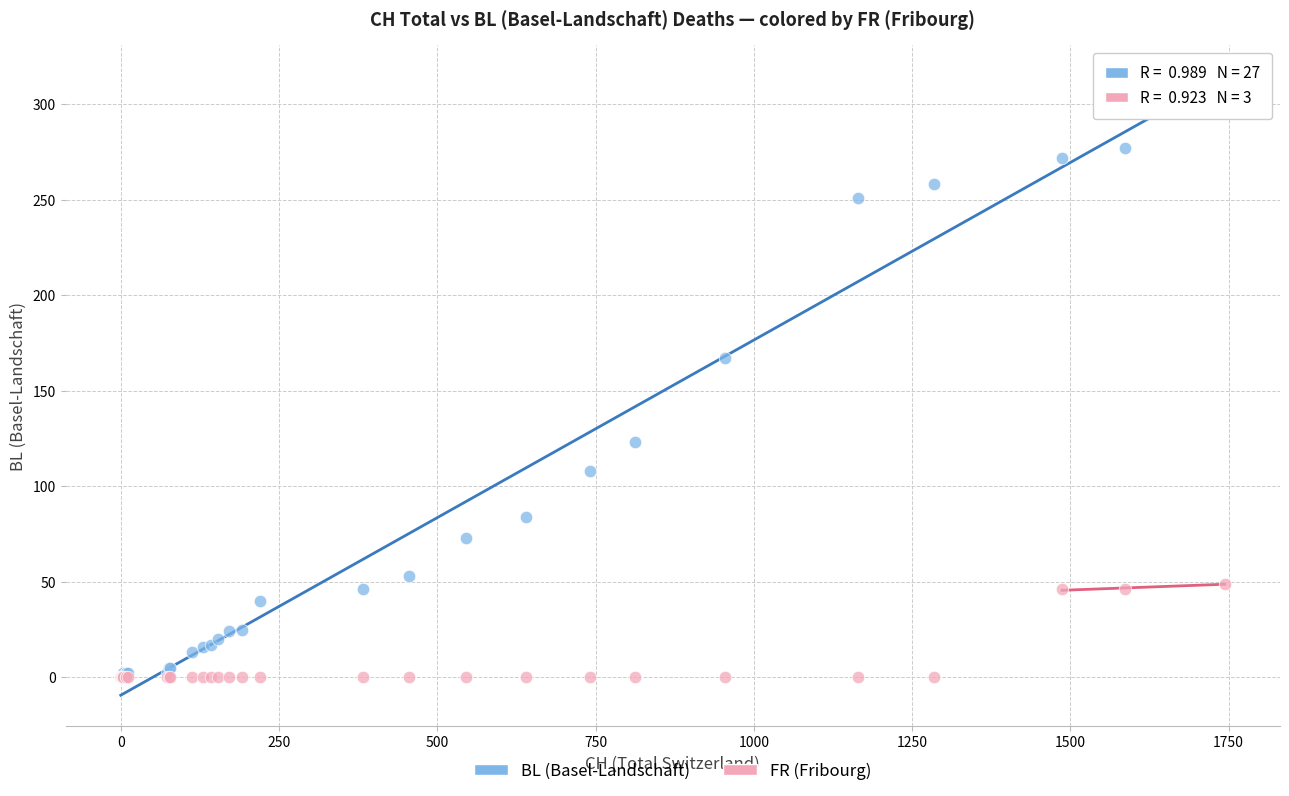

Across all series, what Y value is closest to 154?

167